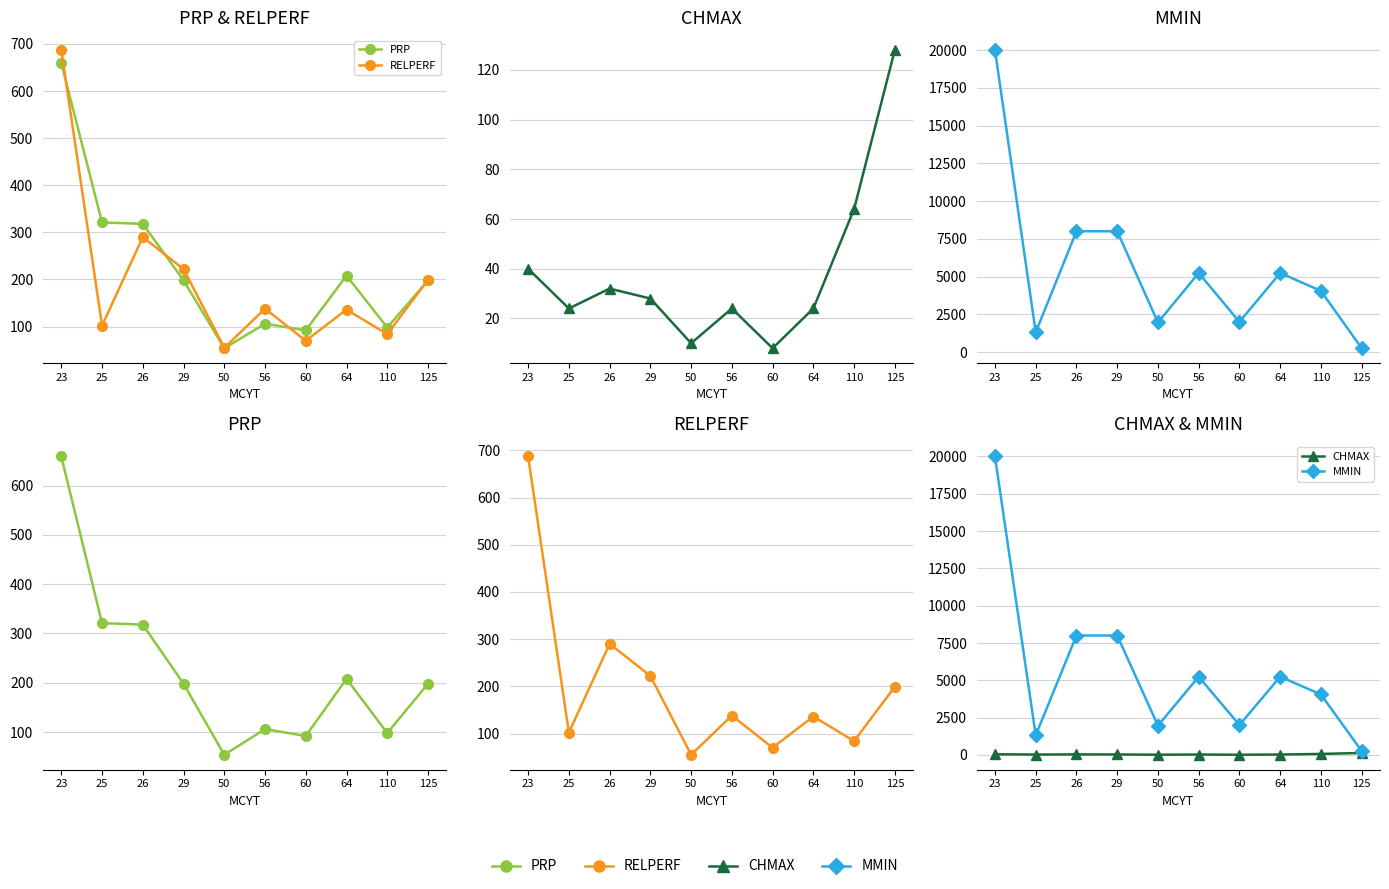

Is this an area chart (filled region under the line)?

No